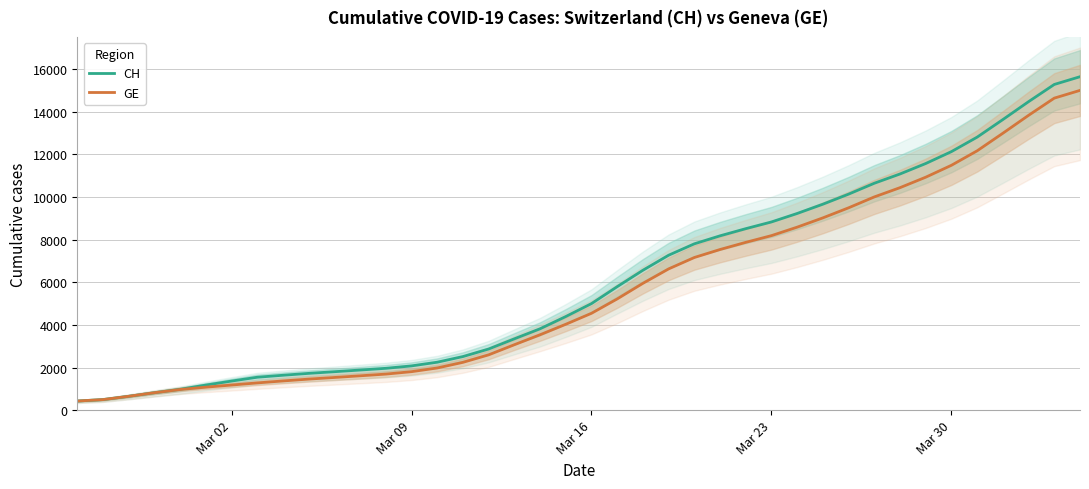

What are all the series names shown in the legend?

CH, GE